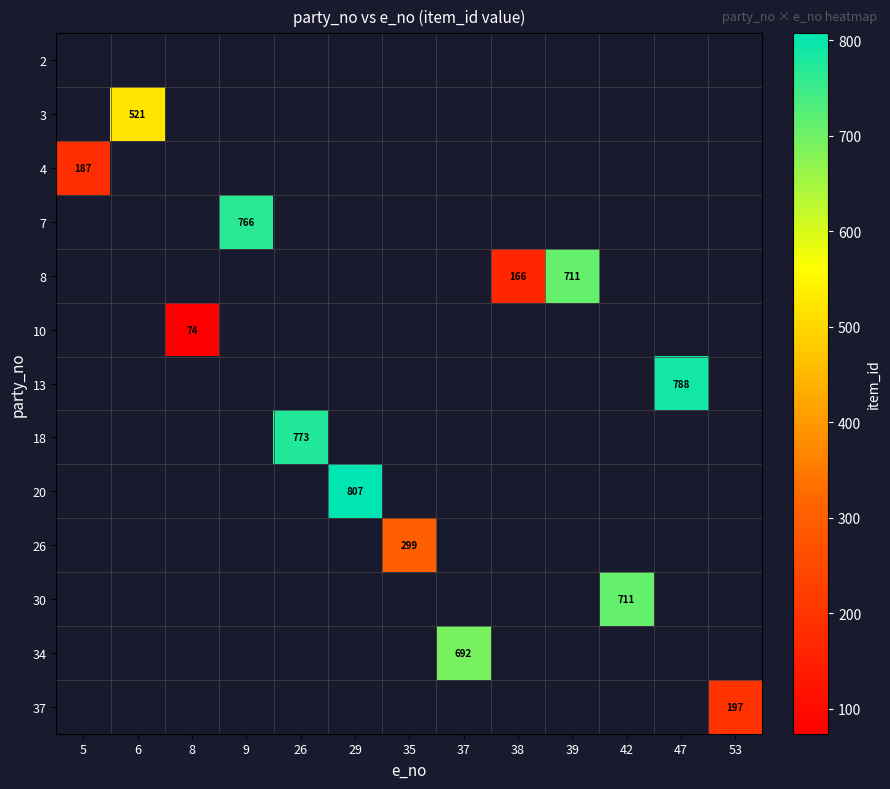

Where is 4 nearest to the value 187?

5